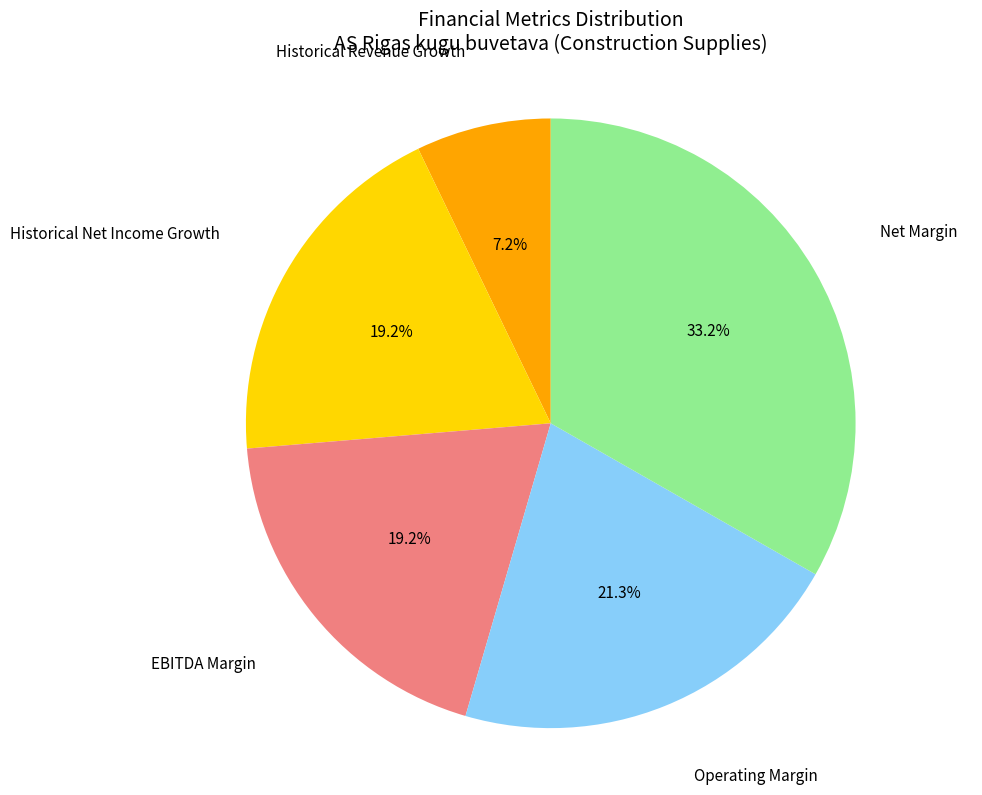

To the nearest percent, what is the average slice percentage?

20%